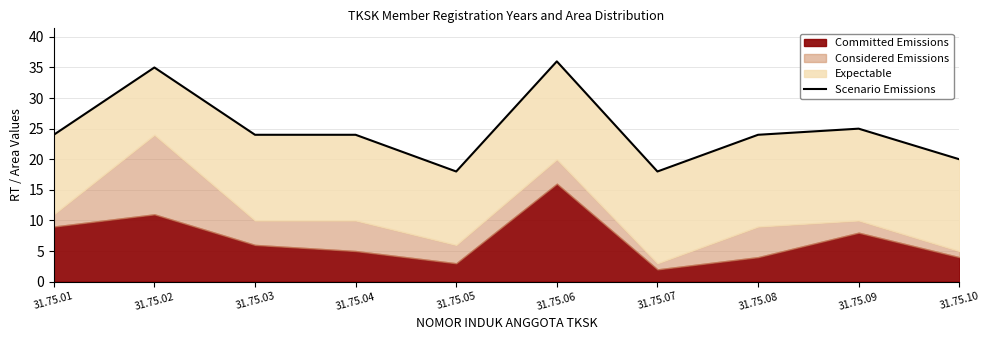

What is the smallest value displayed?

18